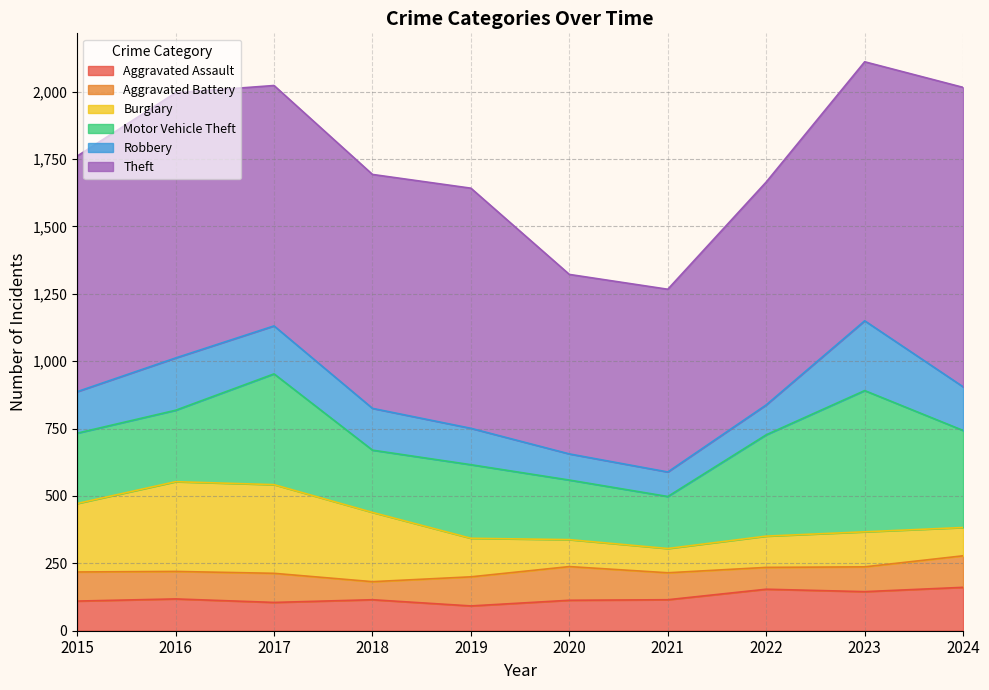

At which category is the sum across all series the highest?

2023